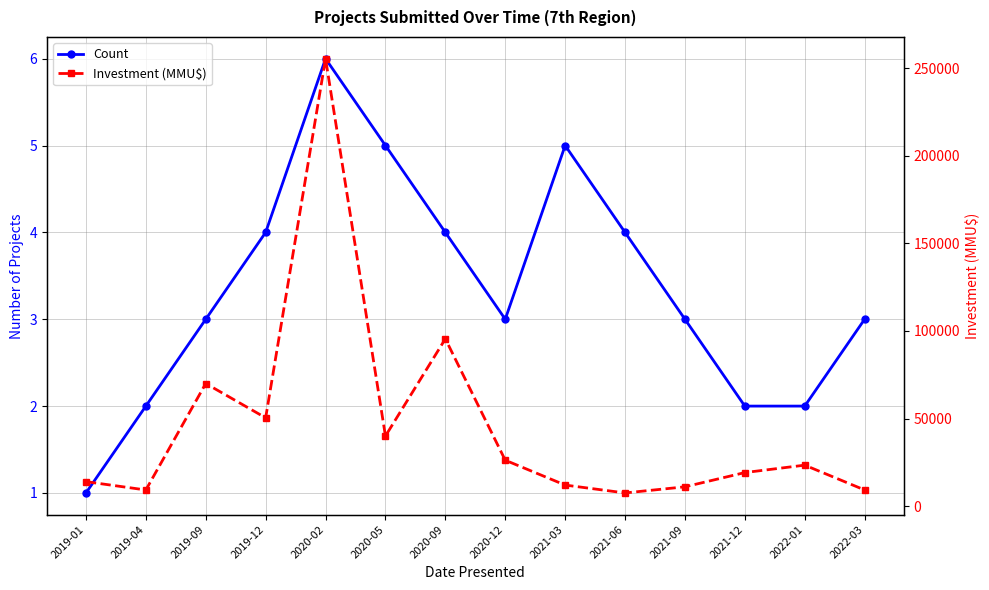

Read the Investment (MMU$) value at 2021-03, to the nearest 50.

12000